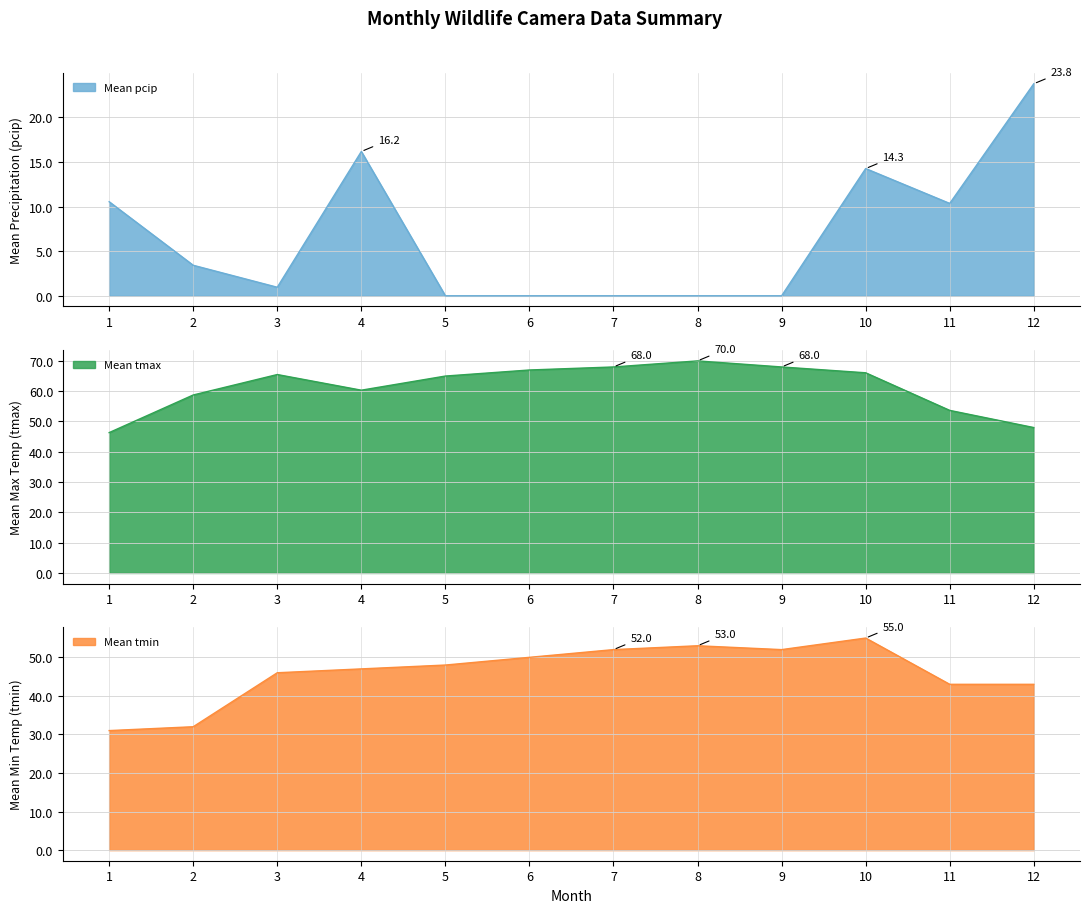

How many lines are shown in the chart?

3